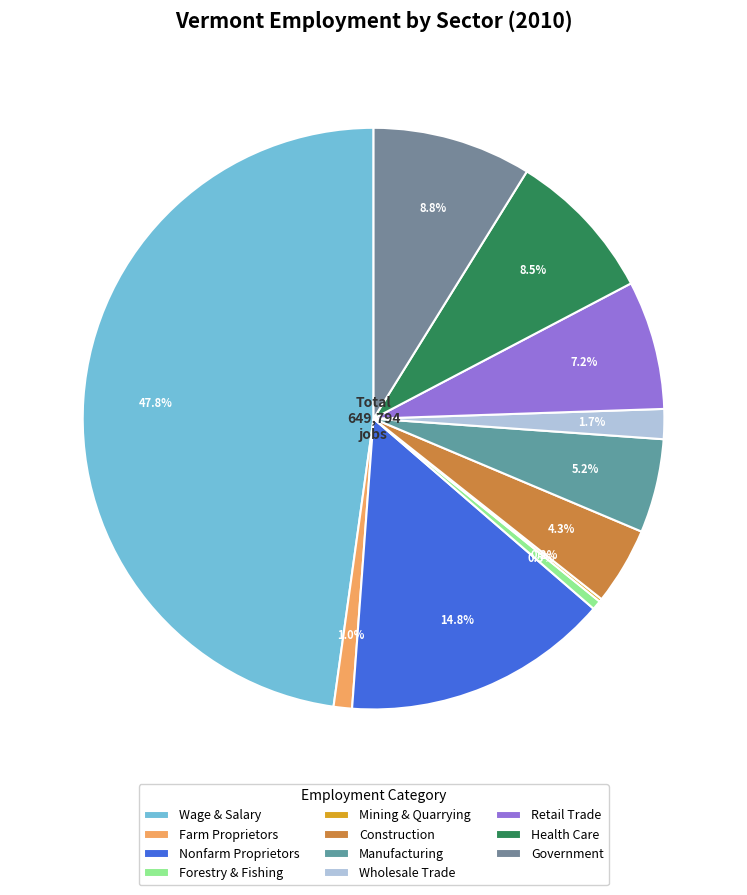

Which category has the biggest portion of the pie?

Wage & Salary